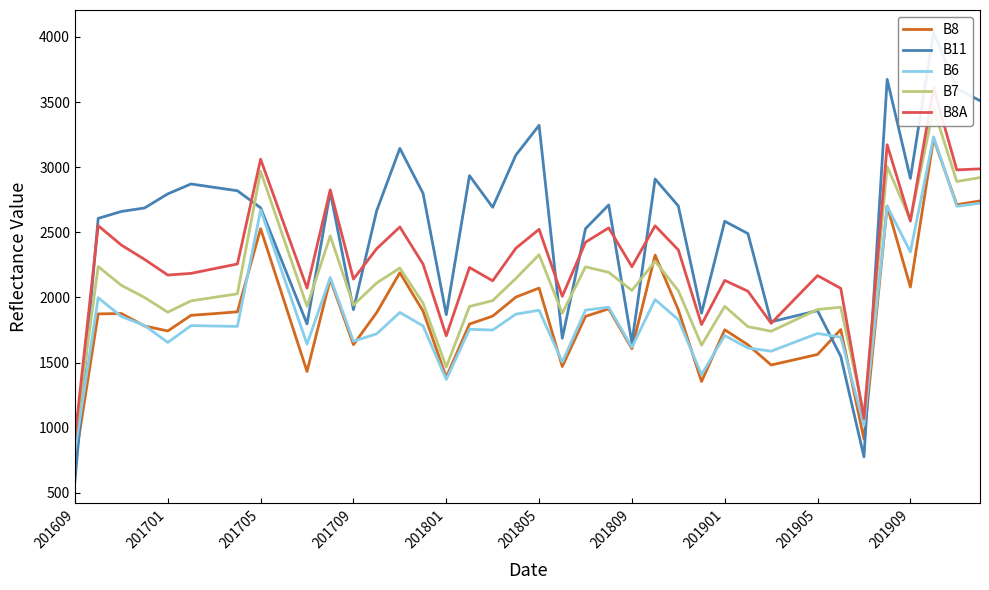

Is it true that B6 equals 5103 at 37?

False